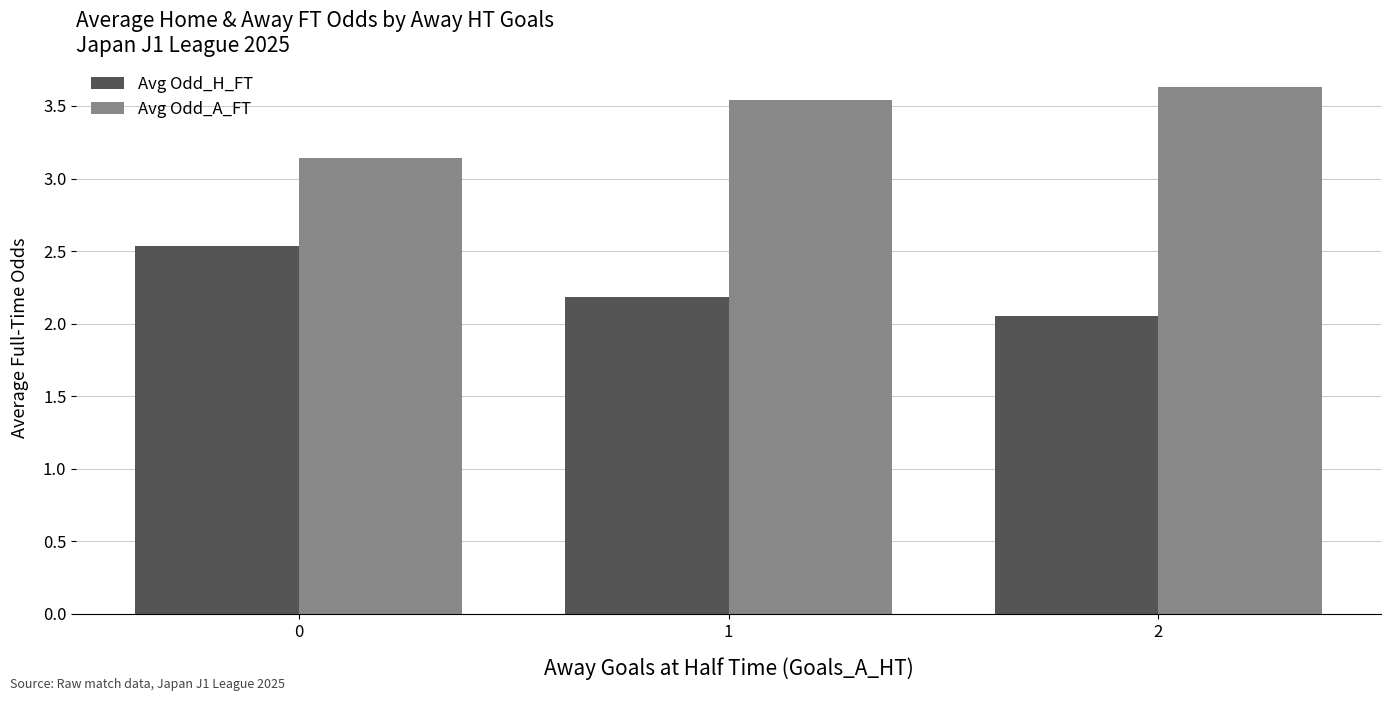

What is the value of the Avg Odd_H_FT bar at the 1st from the left?

2.5